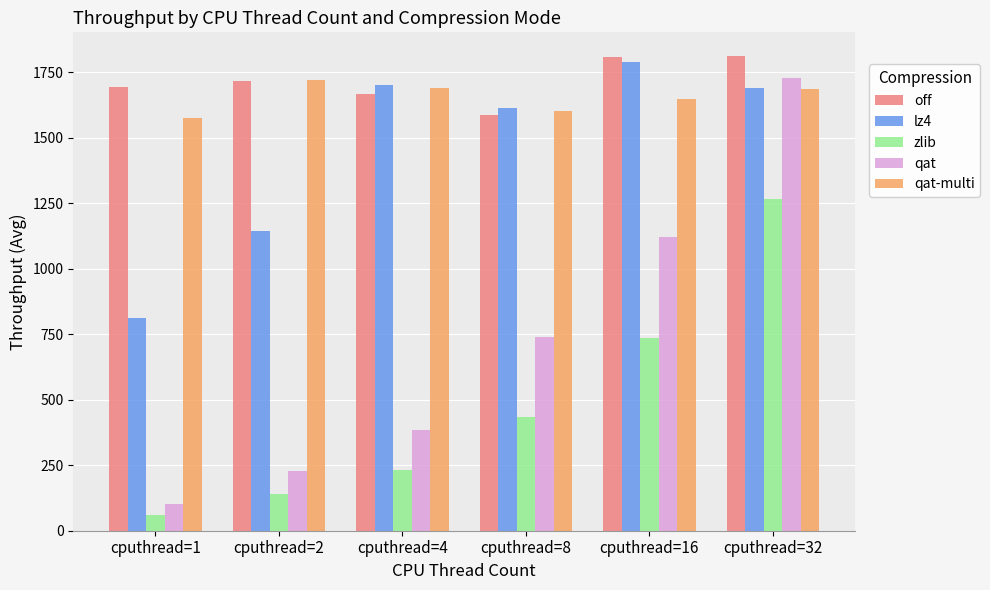

The value of lz4 at cputhread=1 is 509. True or false?

False